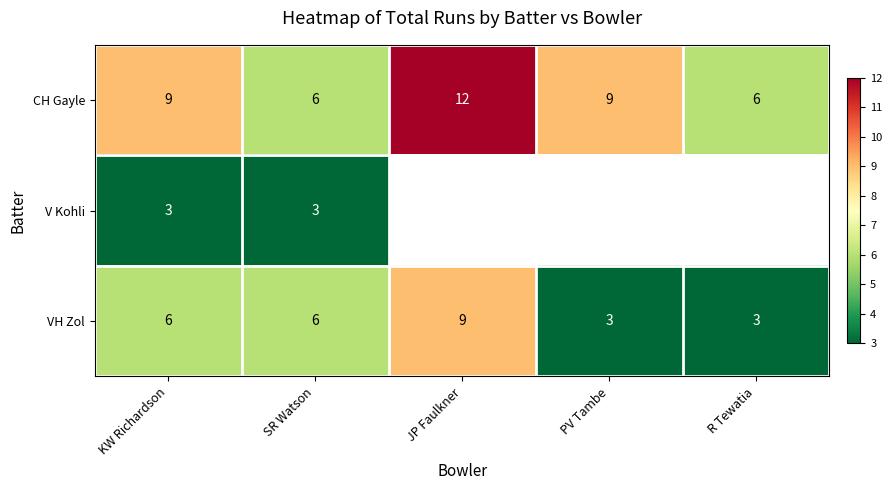

Which category has the highest value in the CH Gayle series?

JP Faulkner